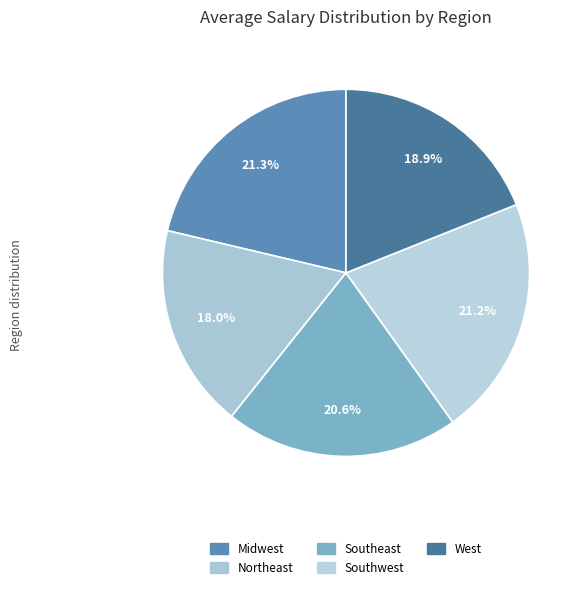

To the nearest percent, what is the average slice percentage?

20%